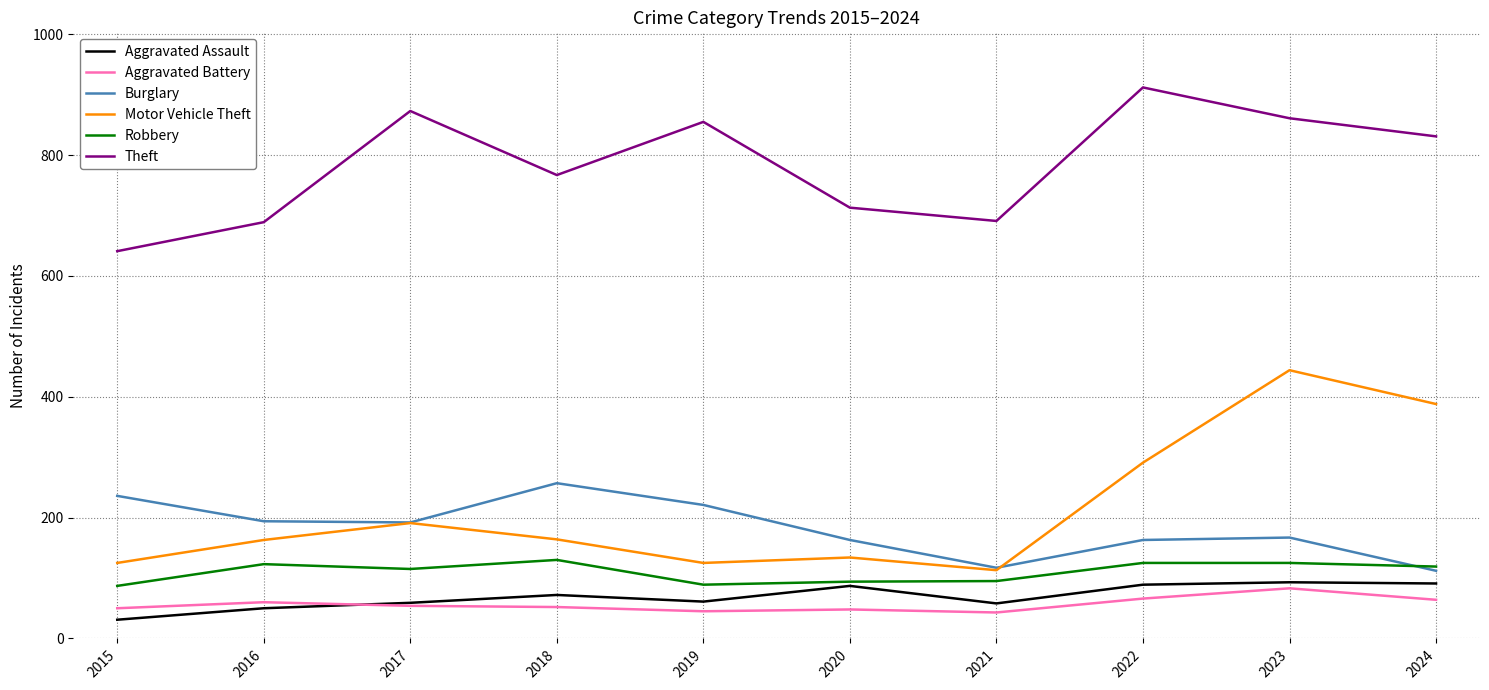

True or false: Theft has a value of 358 at 2021.

False